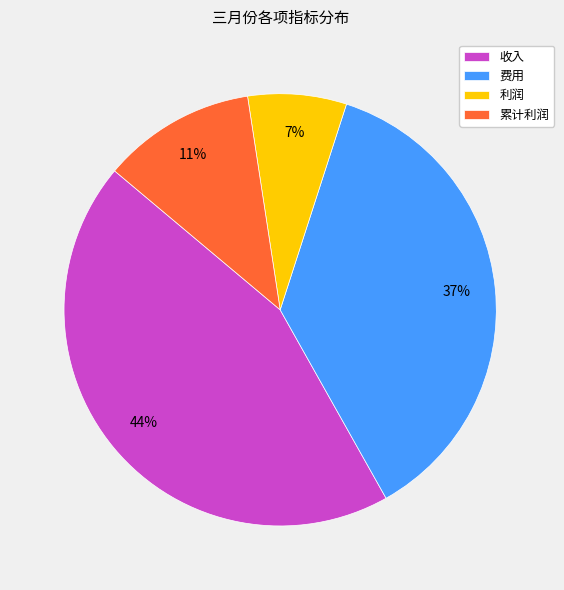

Which slice is the largest?

收入